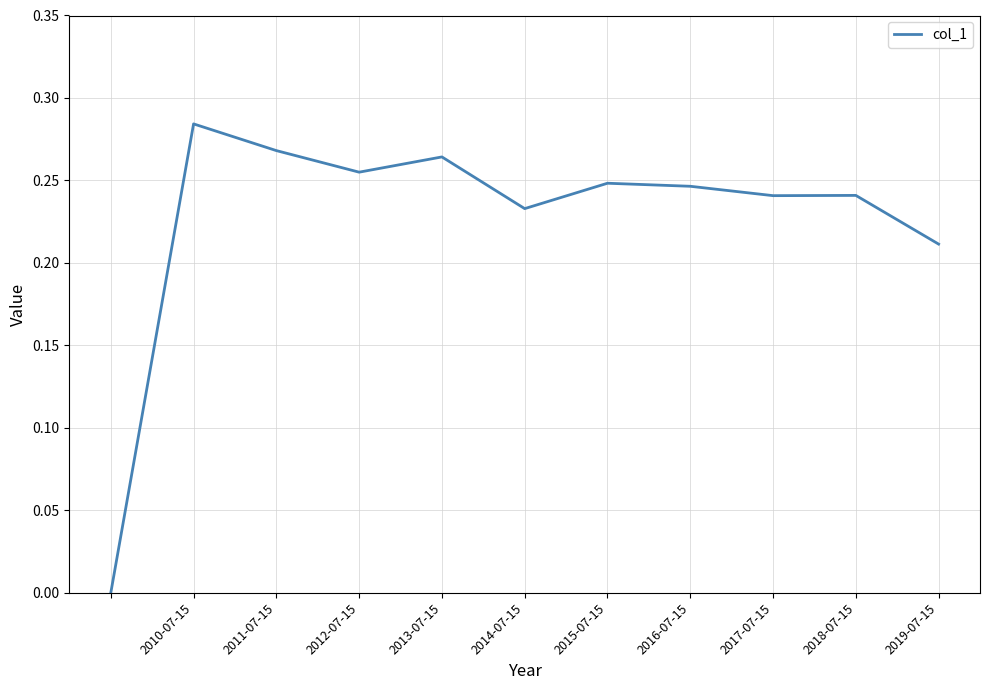

What is the sum of all values?

2.5